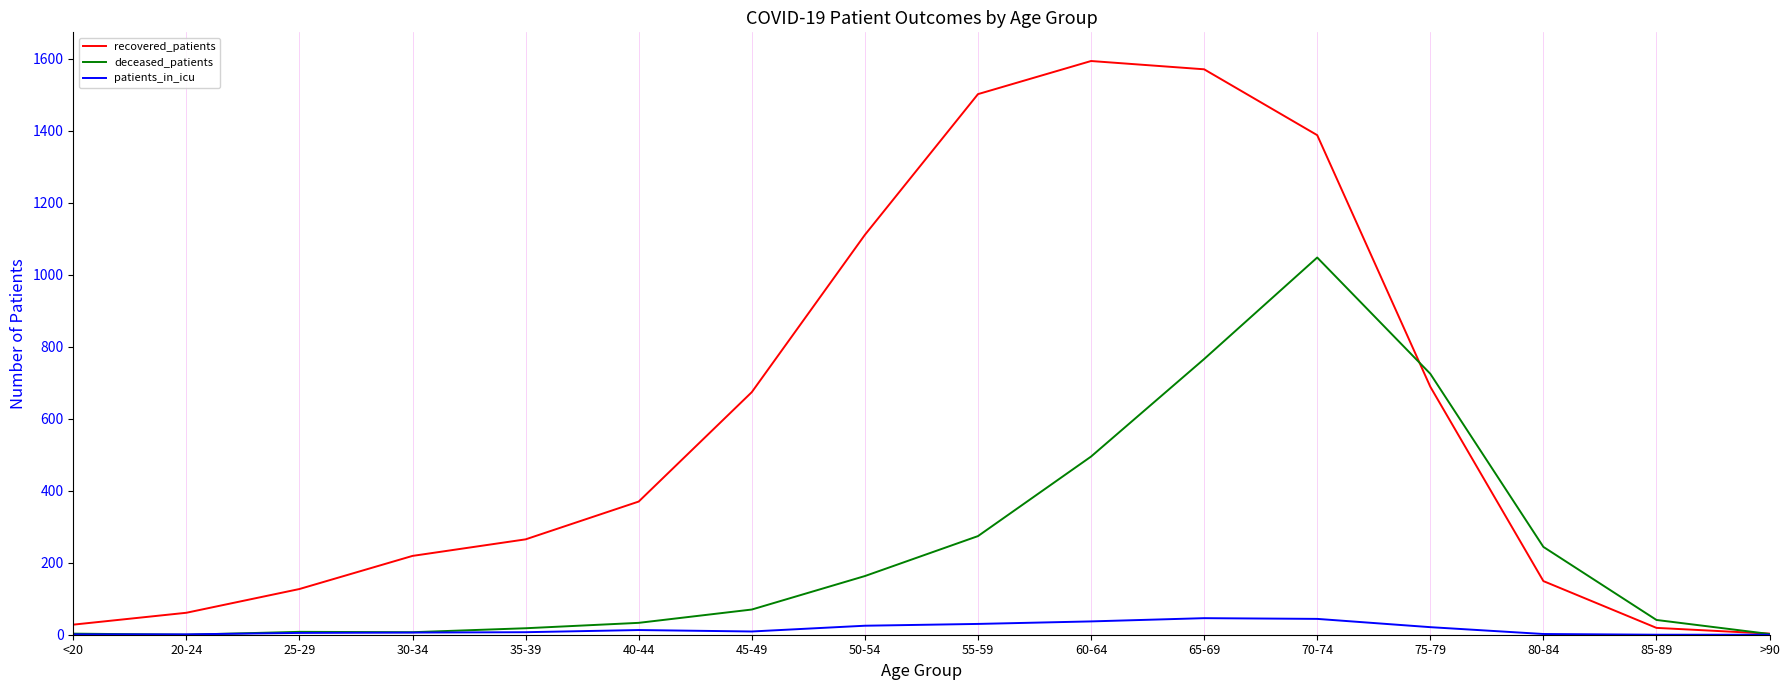

The patients_in_icu series shows 25 at 50-54. True or false?

True